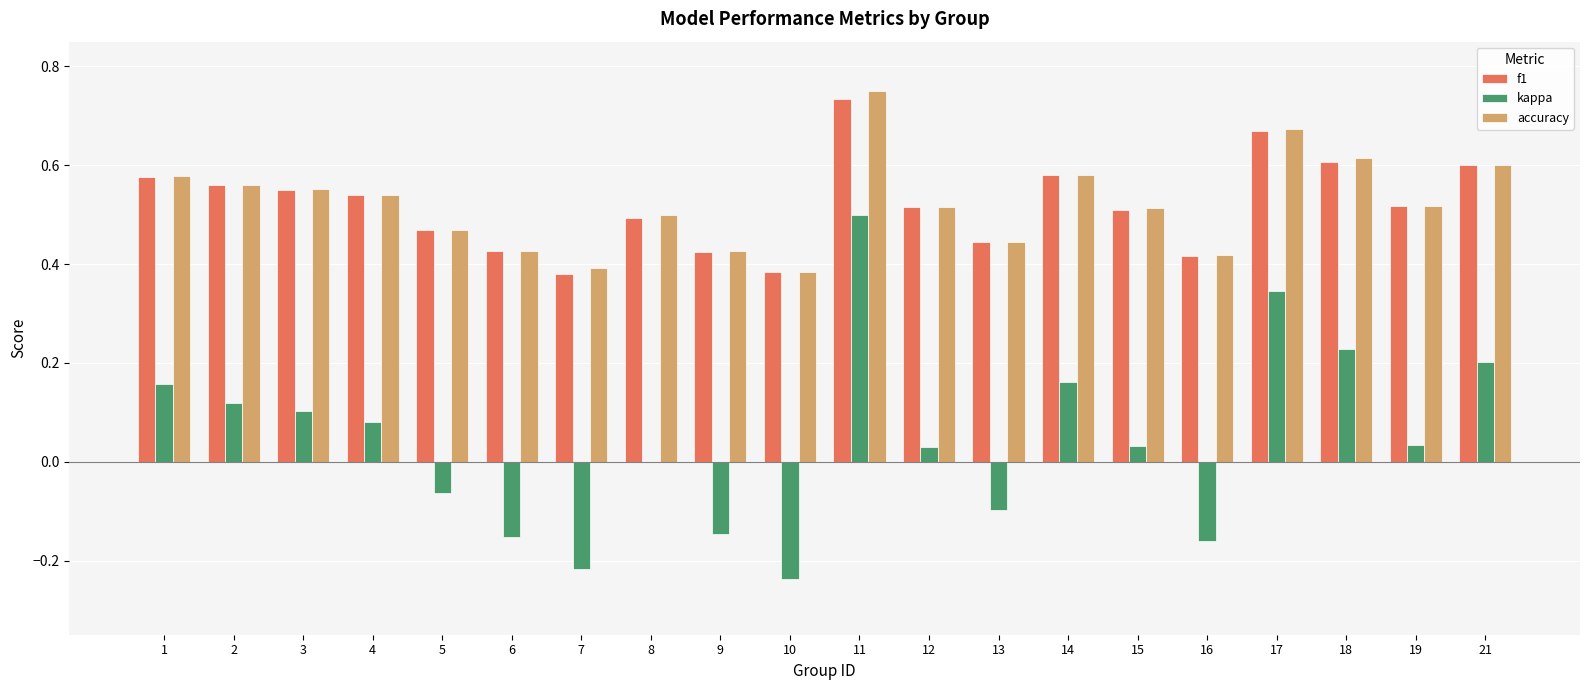

At which label does accuracy reach its peak?

11